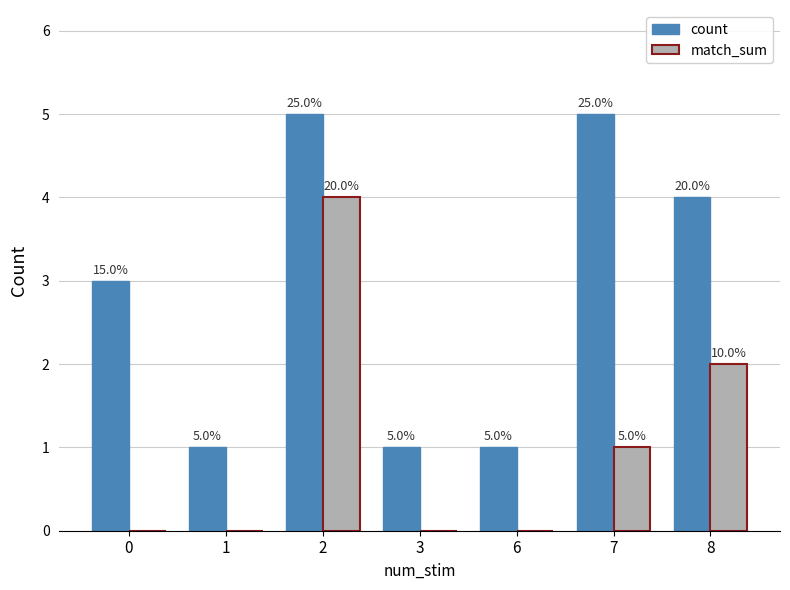

Reading right to left, list all the values displayed in this chart.

count: 8=4	7=5	6=1	3=1	2=5	1=1	0=3
match_sum: 8=2	7=1	6=0	3=0	2=4	1=0	0=0